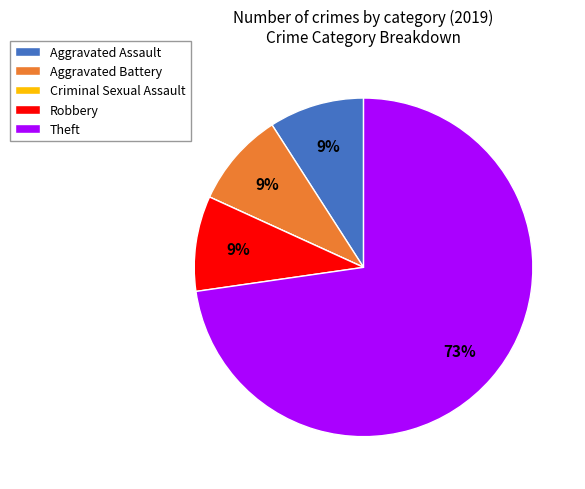

Do Aggravated Assault and Robbery together represent more than half of the pie?

No